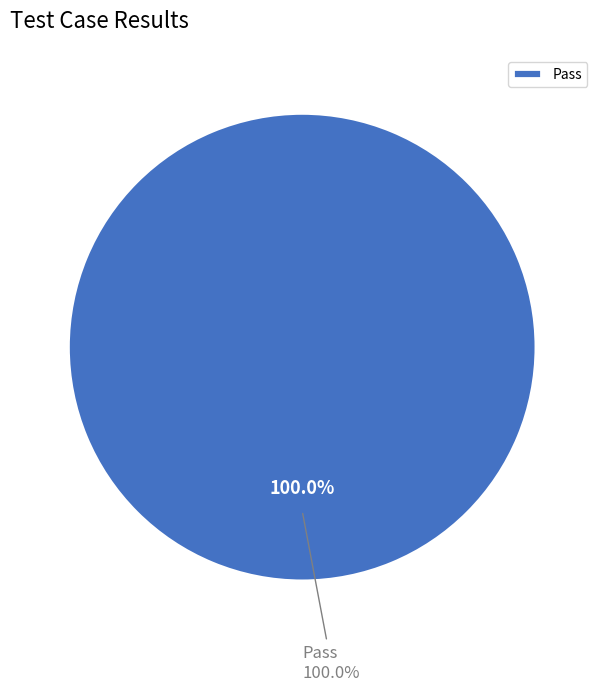

Which has a higher value, Pass or Fail?

Pass